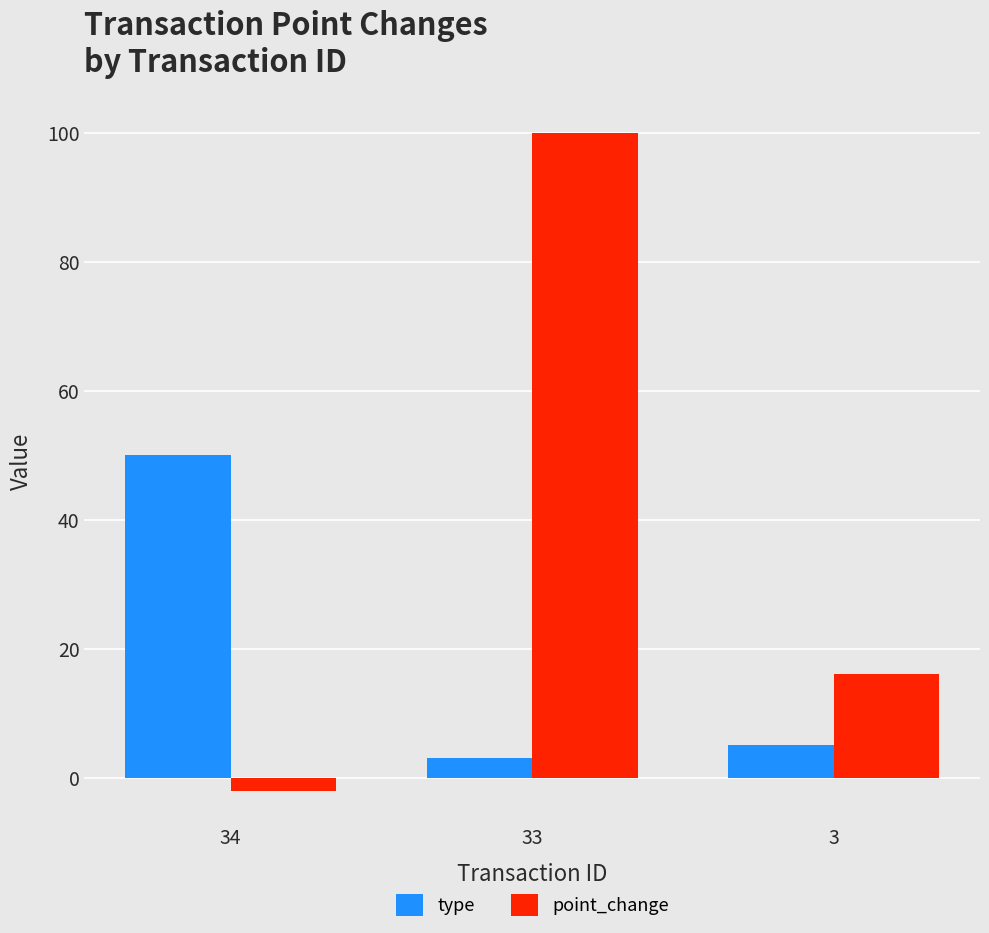

What is the average value of the point_change series?

38